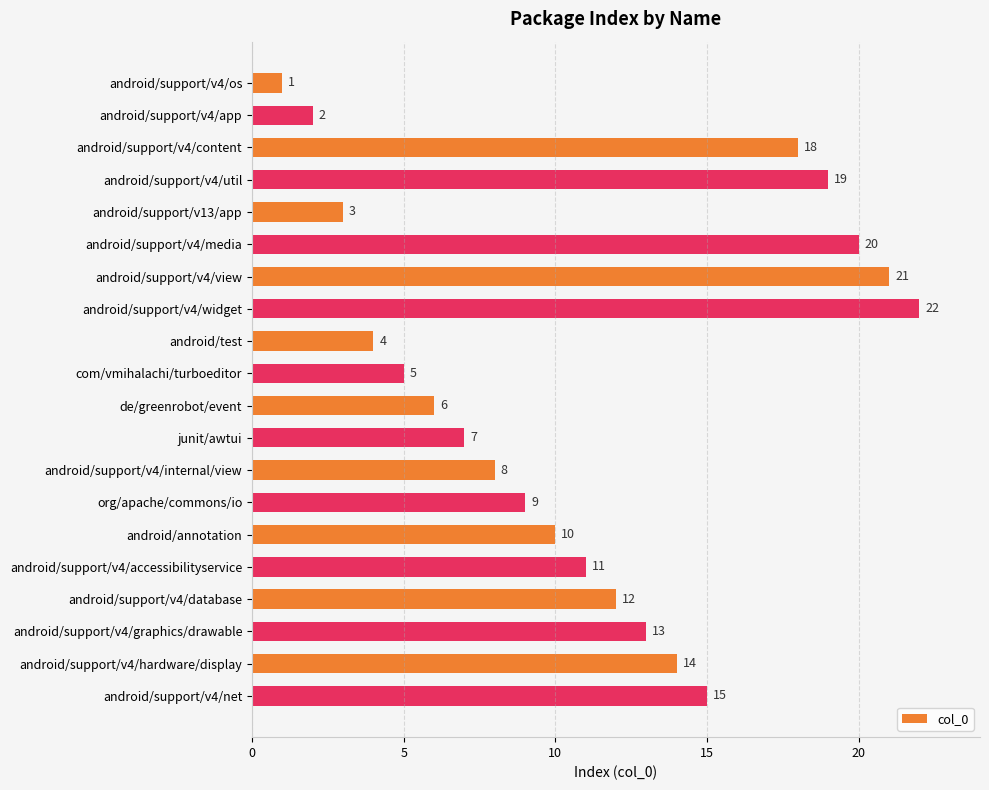

Which has a higher value, android/support/v4/app or android/annotation?

android/annotation